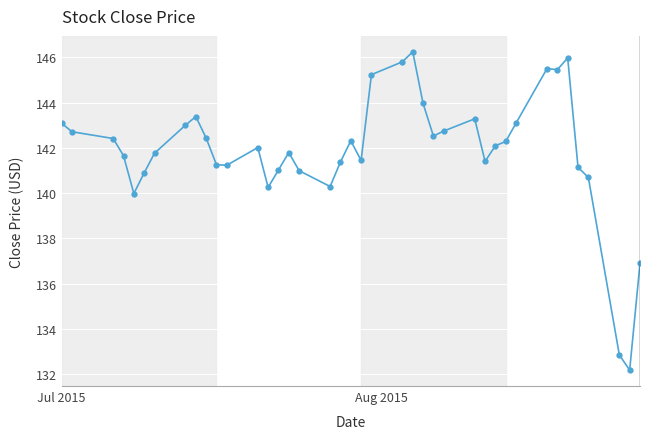

True or false: there are more than 1 points higher than both neighbors.

True